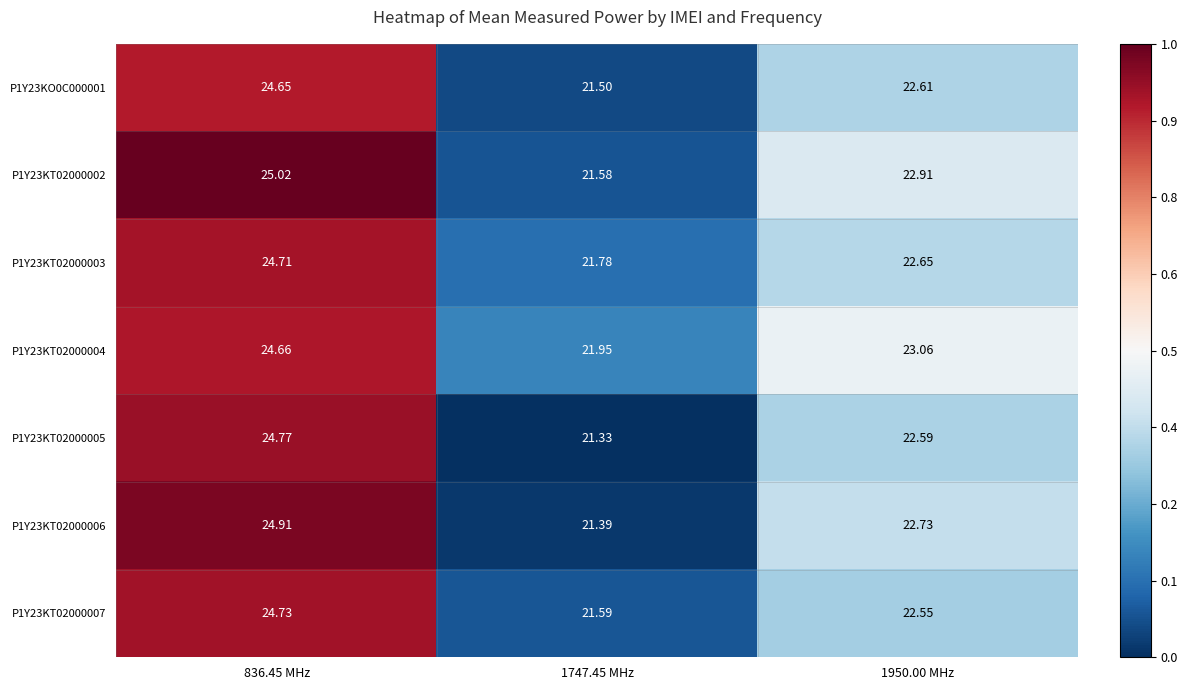

Is the value of P1Y23KT02000003 at 1950.00 MHz greater than the value of P1Y23KT02000002 at 1747.45 MHz?

Yes